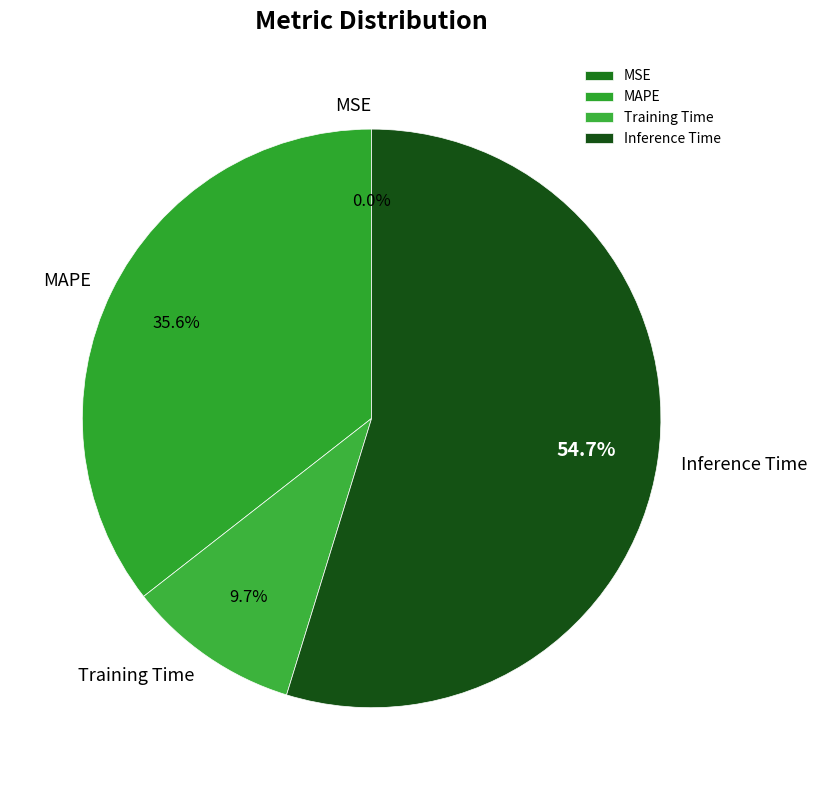

To the nearest percent, what is the difference between the largest and smallest slice percentages?

55%